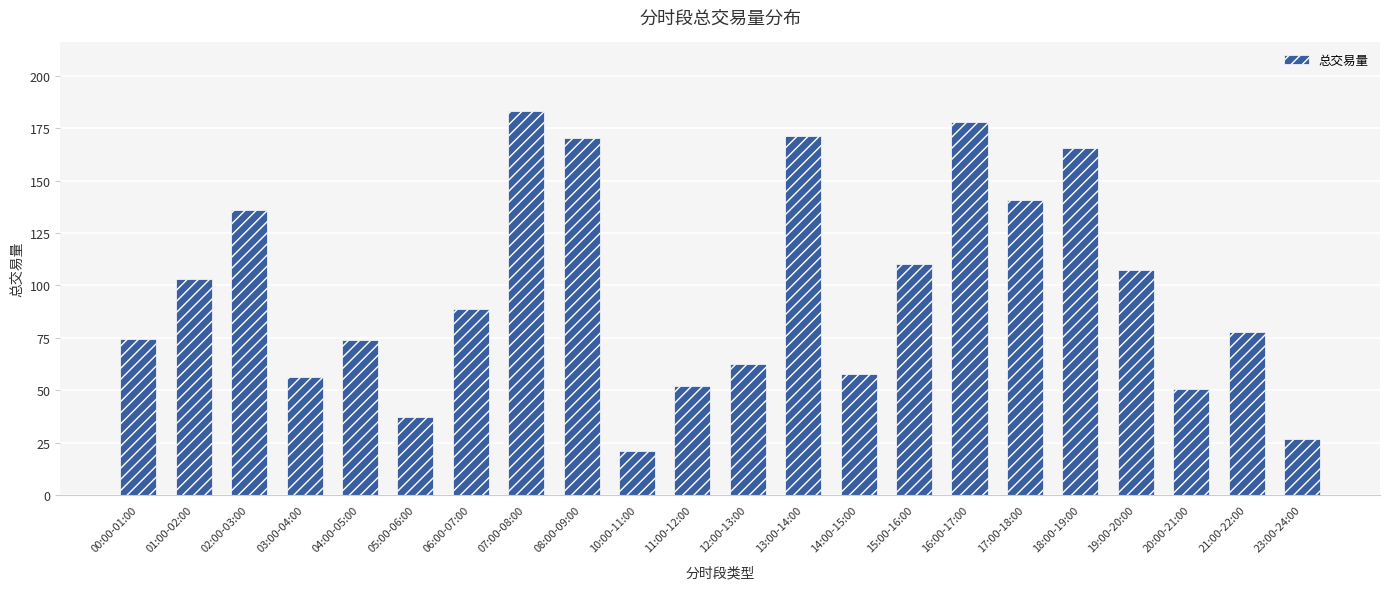

The chart shows a value of 124.7 at 06:00-07:00. True or false?

False